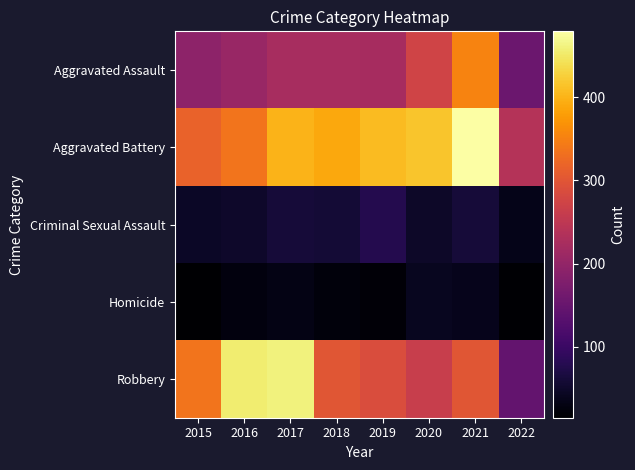

Reading right to left, extract all data points from this chart.

Aggravated Assault: 2022=155	2021=353	2020=273	2019=223	2018=225	2017=224	2016=206	2015=194
Aggravated Battery: 2022=238	2021=479	2020=416	2019=407	2018=389	2017=400	2016=336	2015=316
Criminal Sexual Assault: 2022=35	2021=61	2020=48	2019=77	2018=60	2017=61	2016=50	2015=46
Homicide: 2022=18	2021=38	2020=41	2019=22	2018=25	2017=33	2016=26	2015=15
Robbery: 2022=146	2021=300	2020=263	2019=287	2018=301	2017=460	2016=454	2015=337